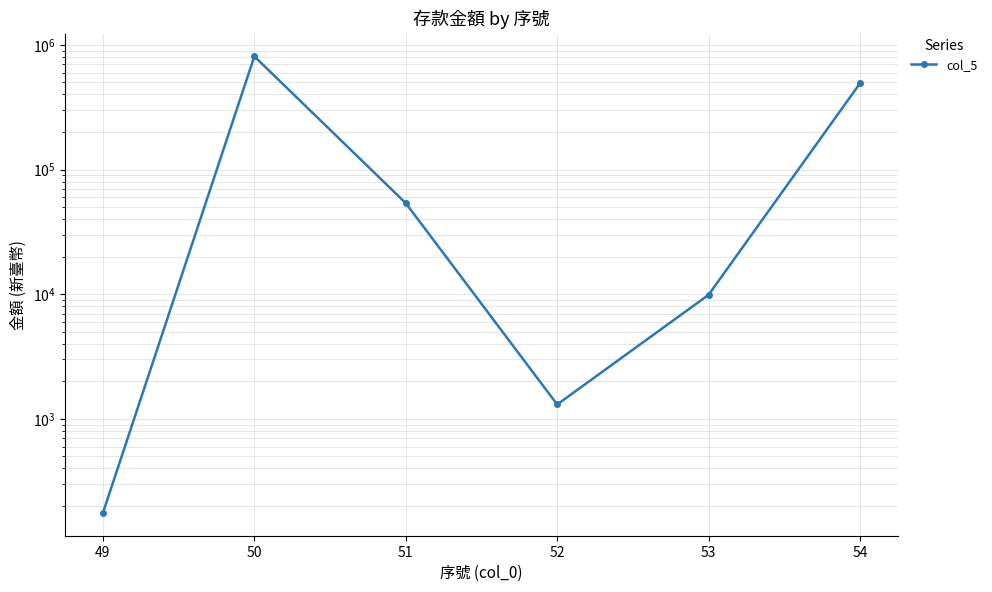

Is it true that the value at 52 is 1304?

True